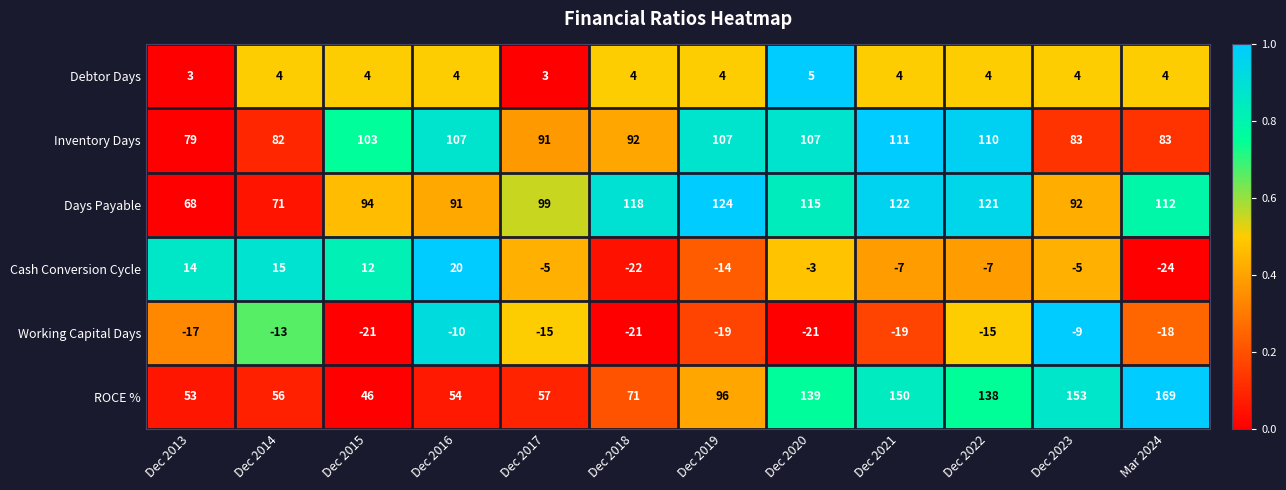

How many data points does each series have?

12